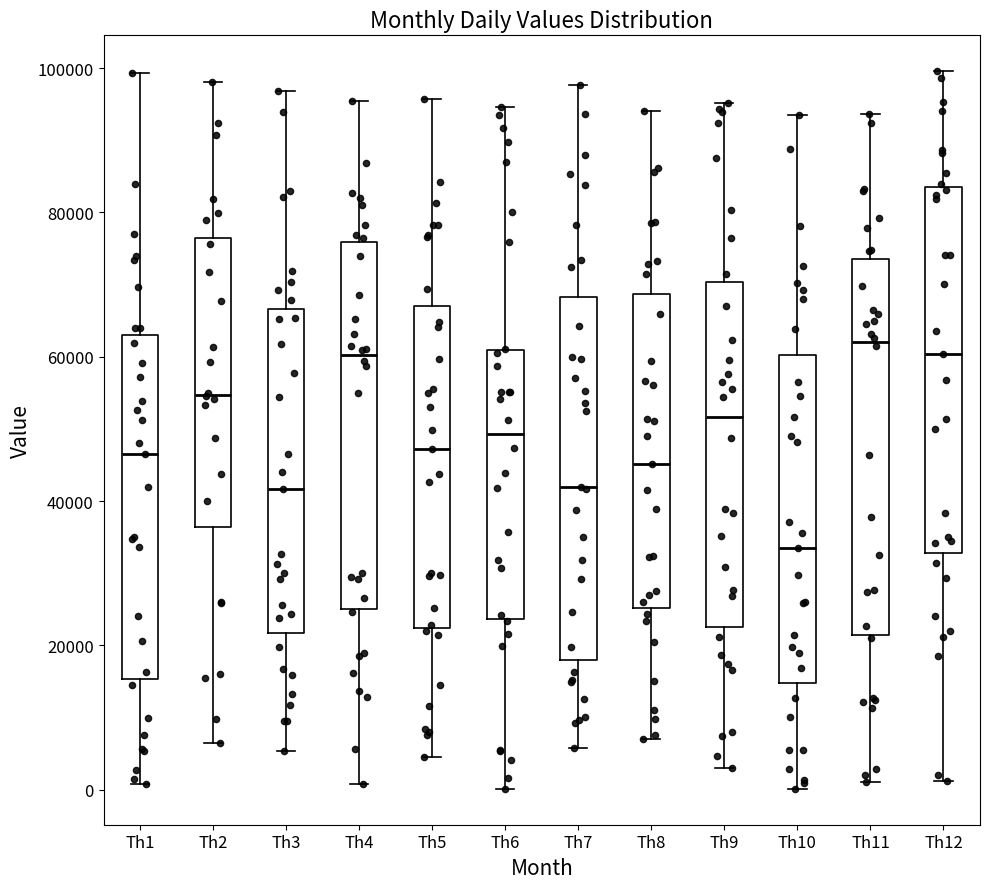

Reading left to right, read every box against the y-axis: the position of its median line, the range the box covers, and the ends of its whiskers. The values are not printed on the chart, so give them approximately, as read against the axis.

Th1: median 46000, box 16000 to 62000, whiskers 0 to 100000
Th2: median 54000, box 36000 to 76000, whiskers 6000 to 98000
Th3: median 42000, box 22000 to 66000, whiskers 6000 to 96000
Th4: median 60000, box 26000 to 76000, whiskers 0 to 96000
Th5: median 48000, box 22000 to 68000, whiskers 4000 to 96000
Th6: median 50000, box 24000 to 60000, whiskers 0 to 94000
Th7: median 42000, box 18000 to 68000, whiskers 6000 to 98000
Th8: median 46000, box 26000 to 68000, whiskers 8000 to 94000
Th9: median 52000, box 22000 to 70000, whiskers 2000 to 96000
Th10: median 34000, box 14000 to 60000, whiskers 0 to 94000
Th11: median 62000, box 22000 to 74000, whiskers 2000 to 94000
Th12: median 60000, box 32000 to 84000, whiskers 2000 to 100000